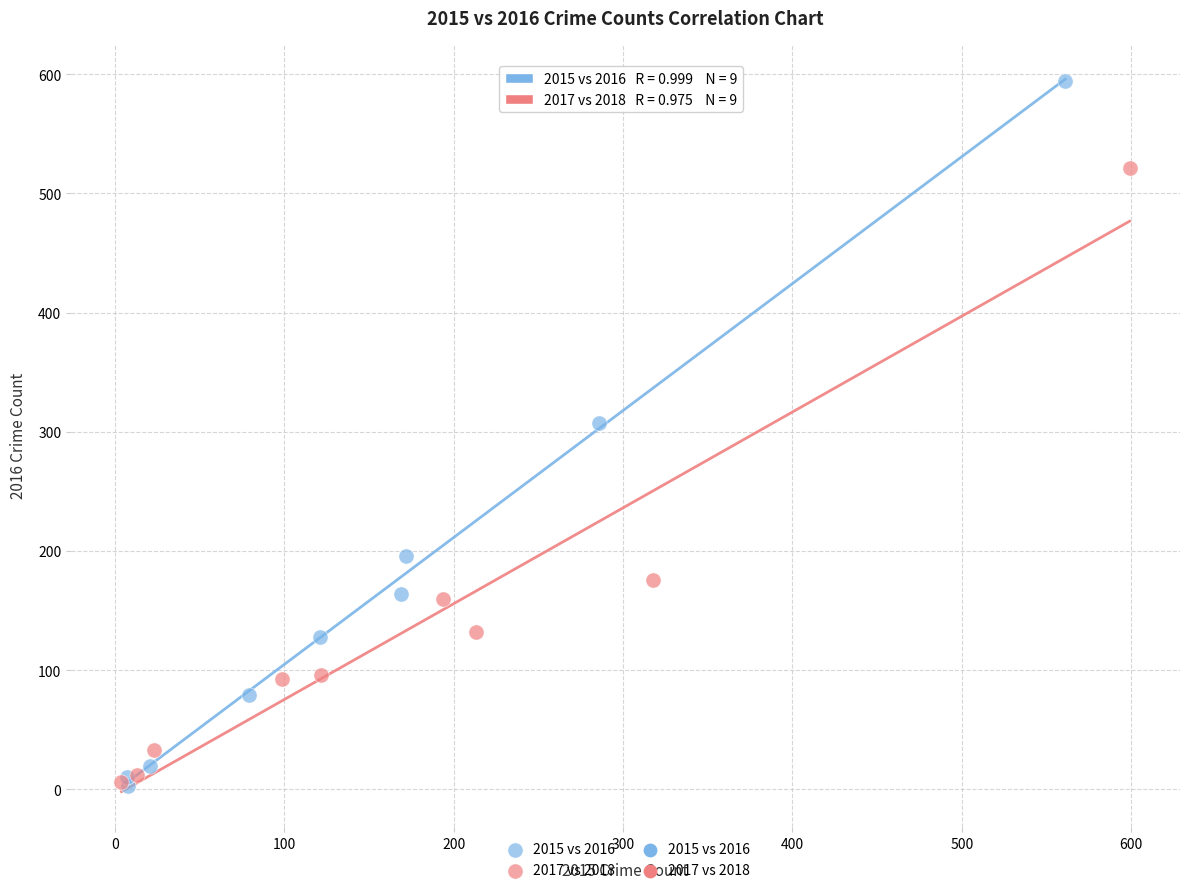

Which series reaches the maximum Y coordinate?

2015 vs 2016